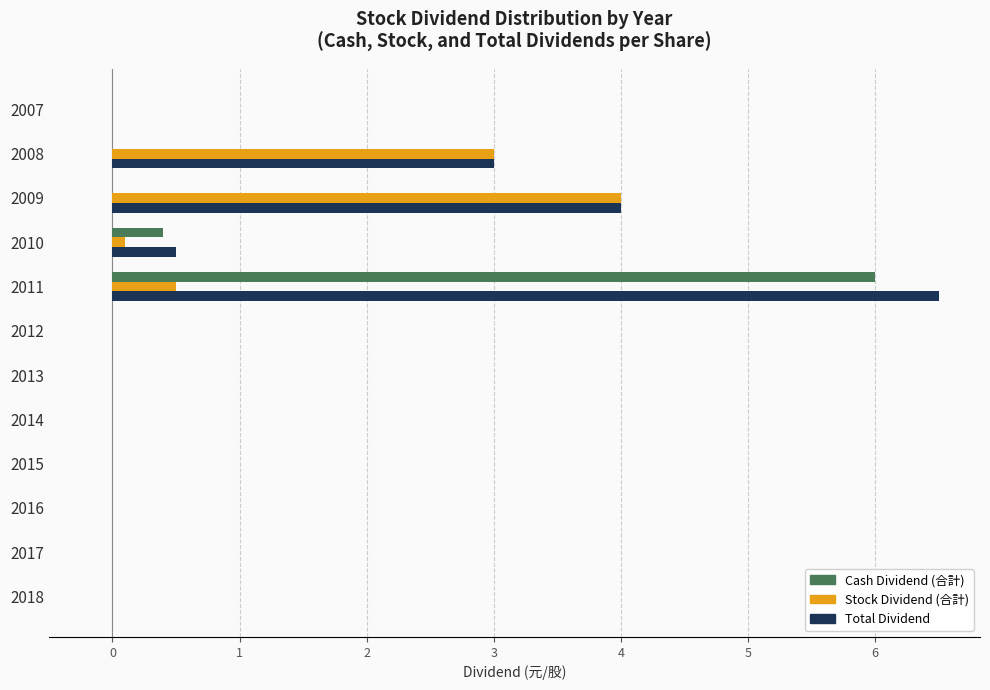

At which label is Stock Dividend (合計) closest to 2?

2008